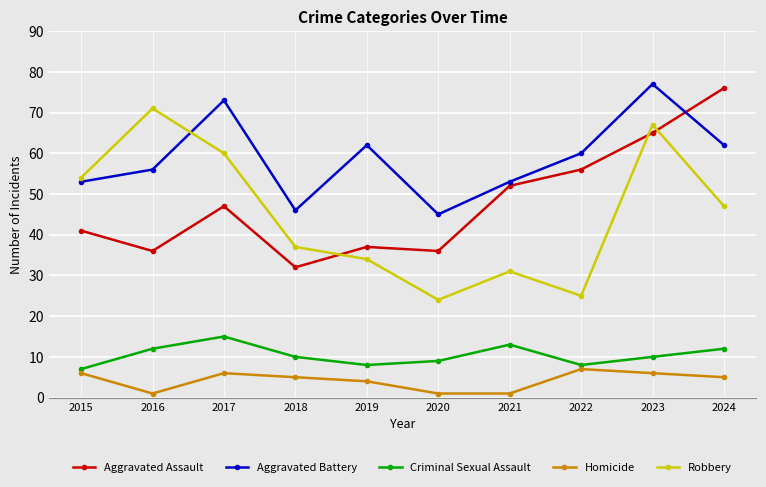

Does the chart display data point markers on the line(s)?

Yes